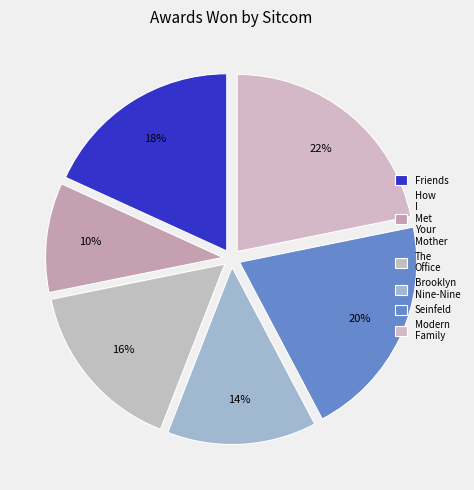

To the nearest percent, what percentage of the pie is How I Met Your Mother?

10%